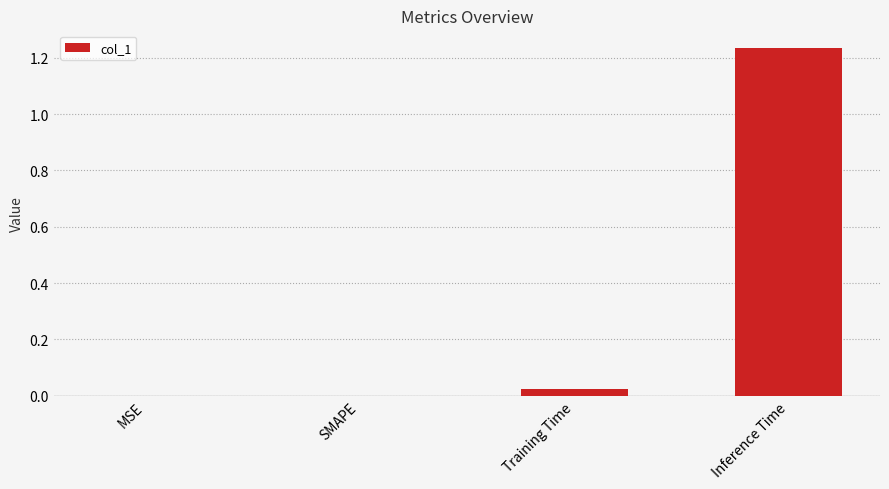

Which label corresponds to the largest value in the chart?

Inference Time